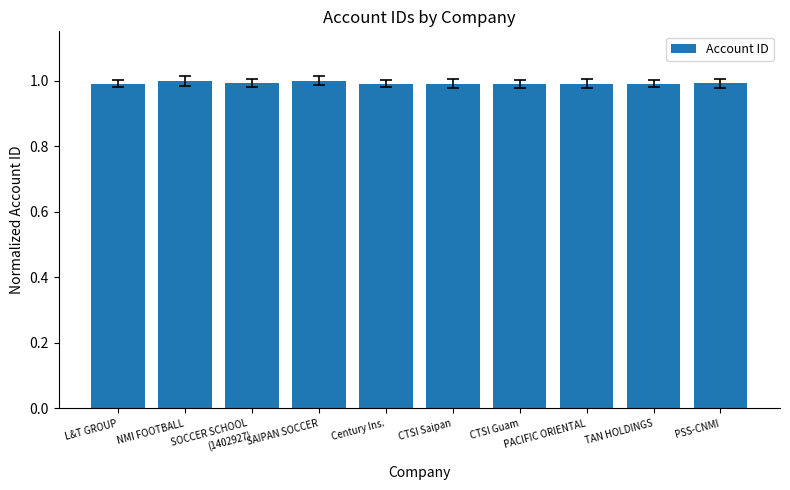

What is the minimum value shown in the chart?

1.0